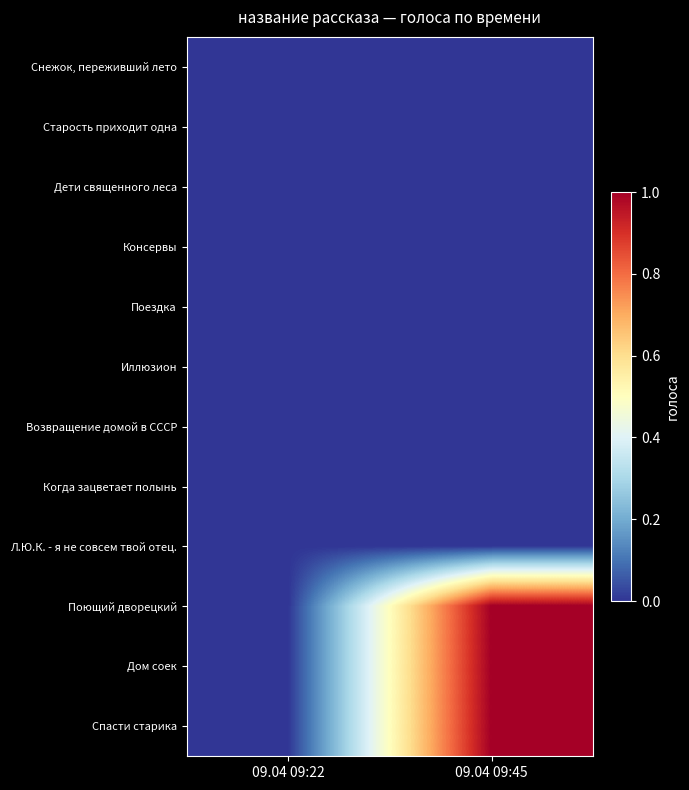

Between 09.04 09:22 and 09.04 09:45, which series saw the biggest shift?

Поющий дворецкий